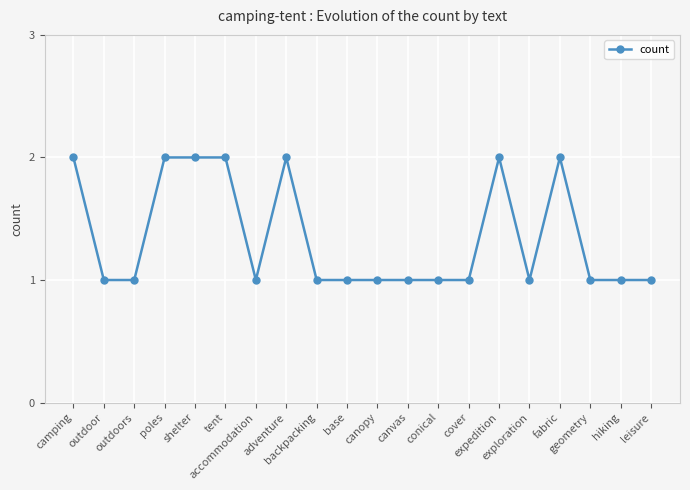

What is the label of the 7th point from the right?

cover